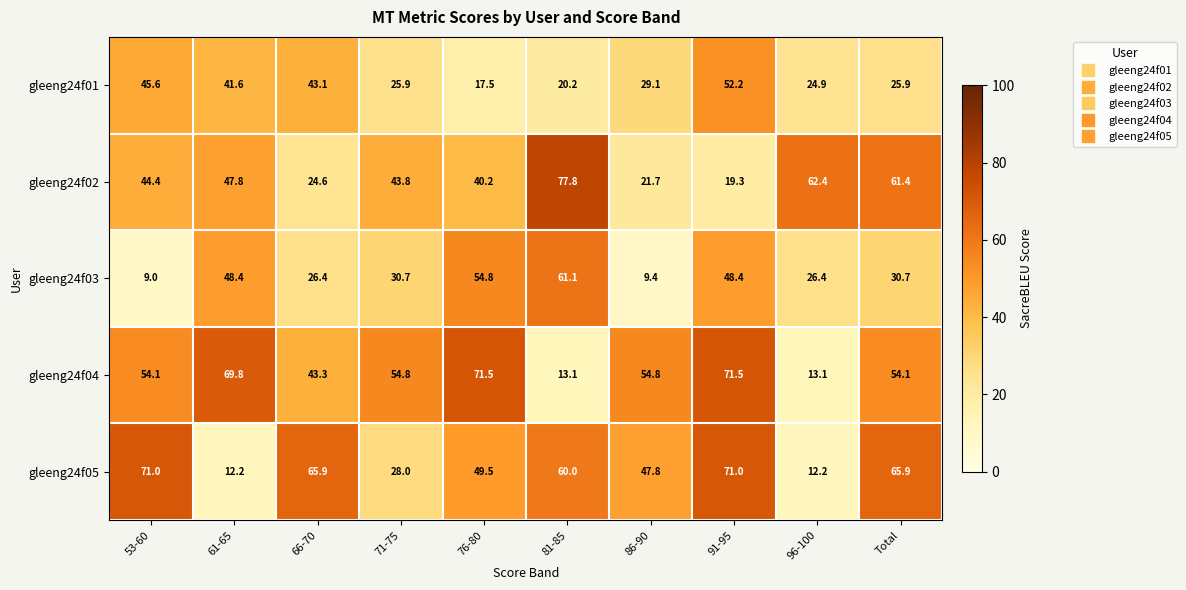

How many data points does each series have?

10